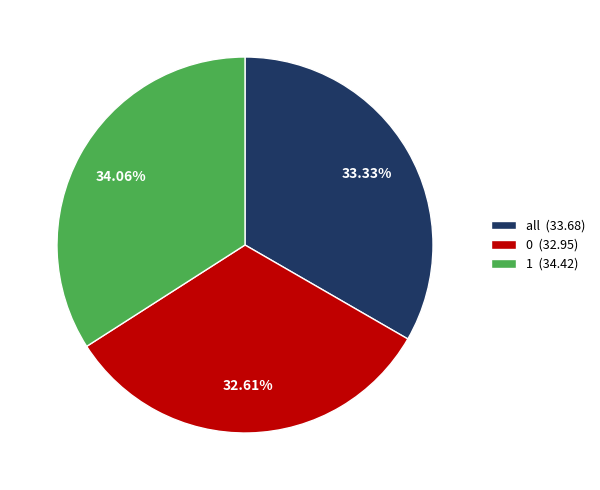

What is the largest slice in the pie chart?

1